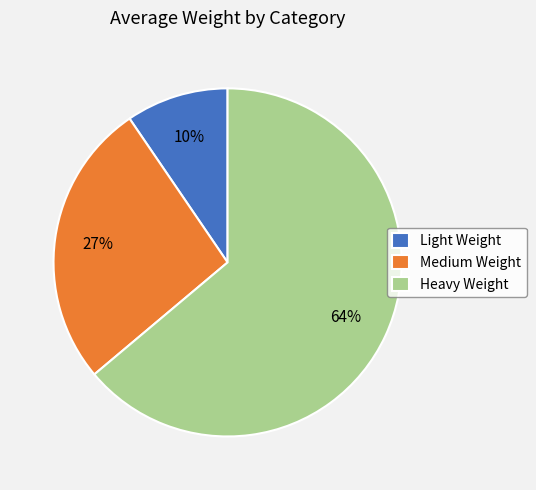

What percentage is the Medium Weight slice, to the nearest percent?

27%